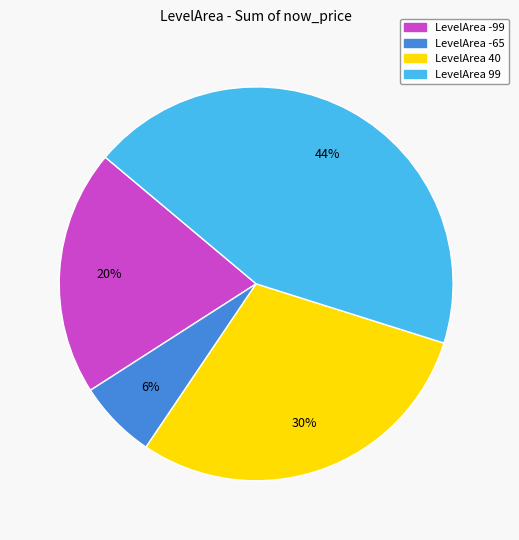

To the nearest percent, what is the average slice percentage?

25%